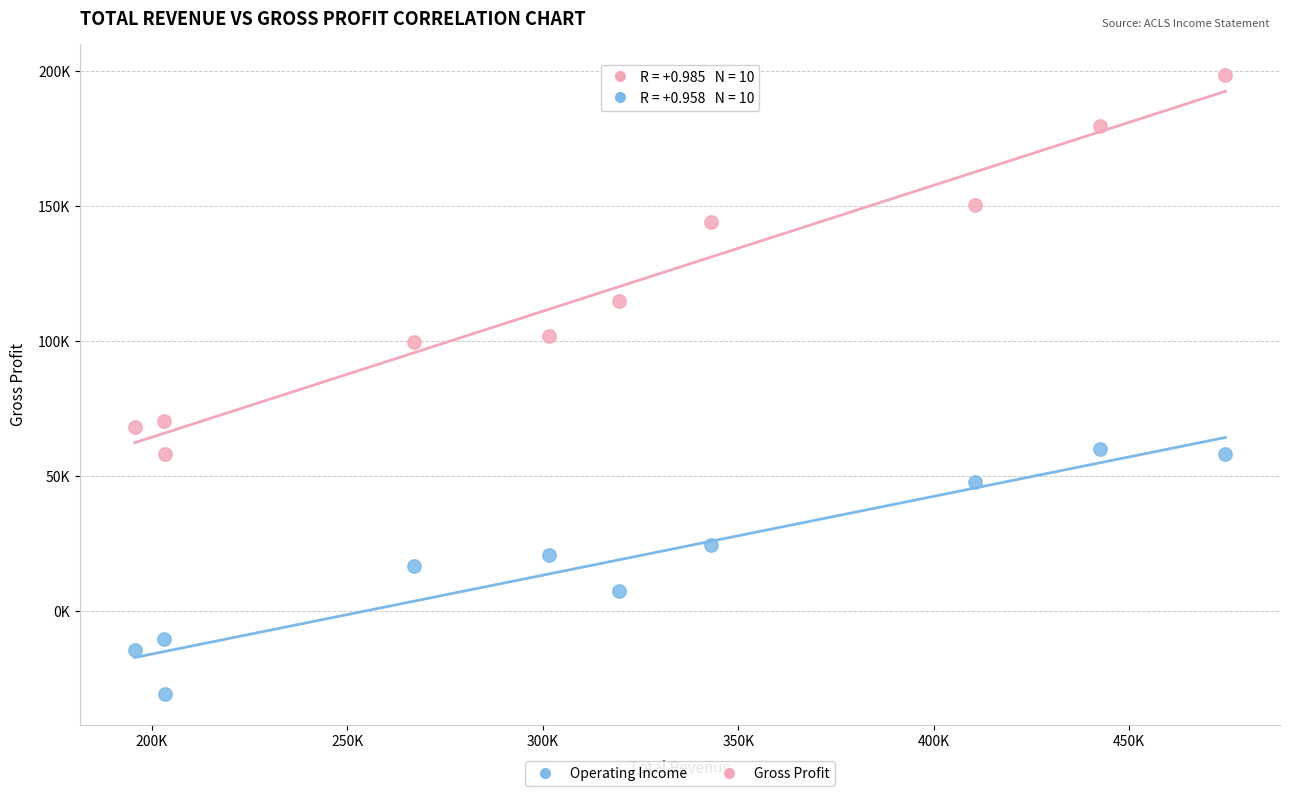

Which series reaches the maximum Y coordinate?

Gross Profit